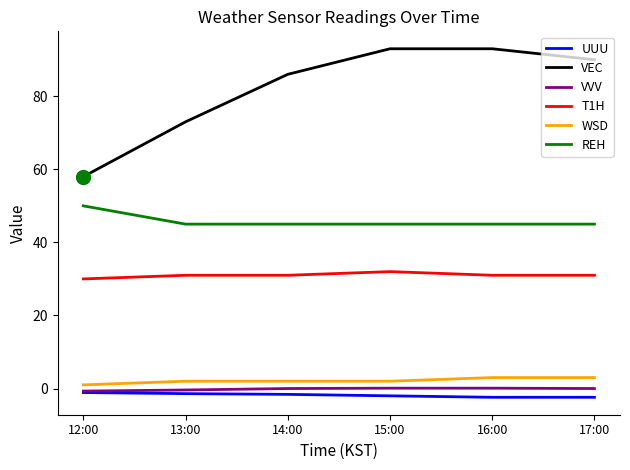

What are all the series names shown in the legend?

UUU, VEC, VVV, T1H, WSD, REH